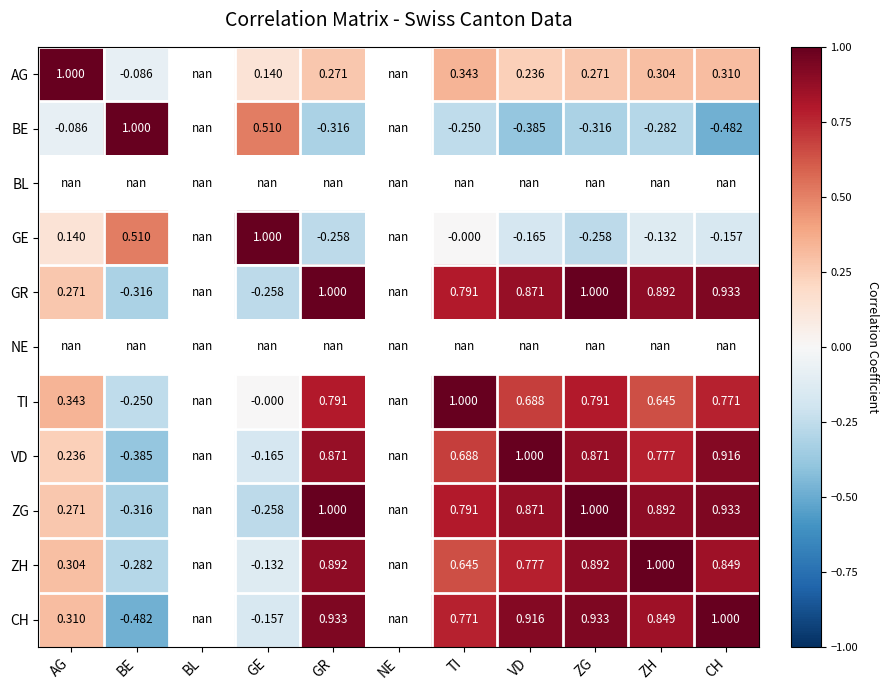

Is the value of VD at AG greater than the value of AG at CH?

No